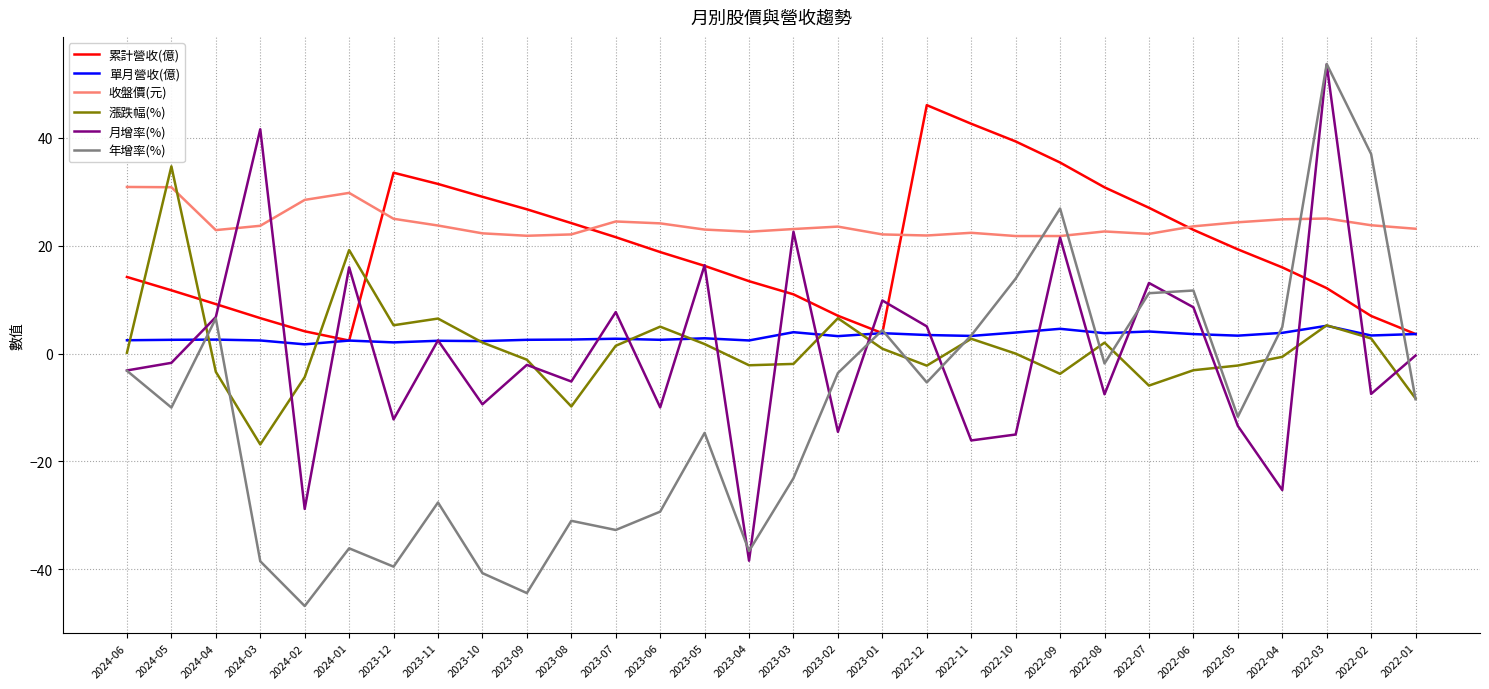

True or false: 漲跌幅(%) and 累計營收(億) intersect in this chart.

True